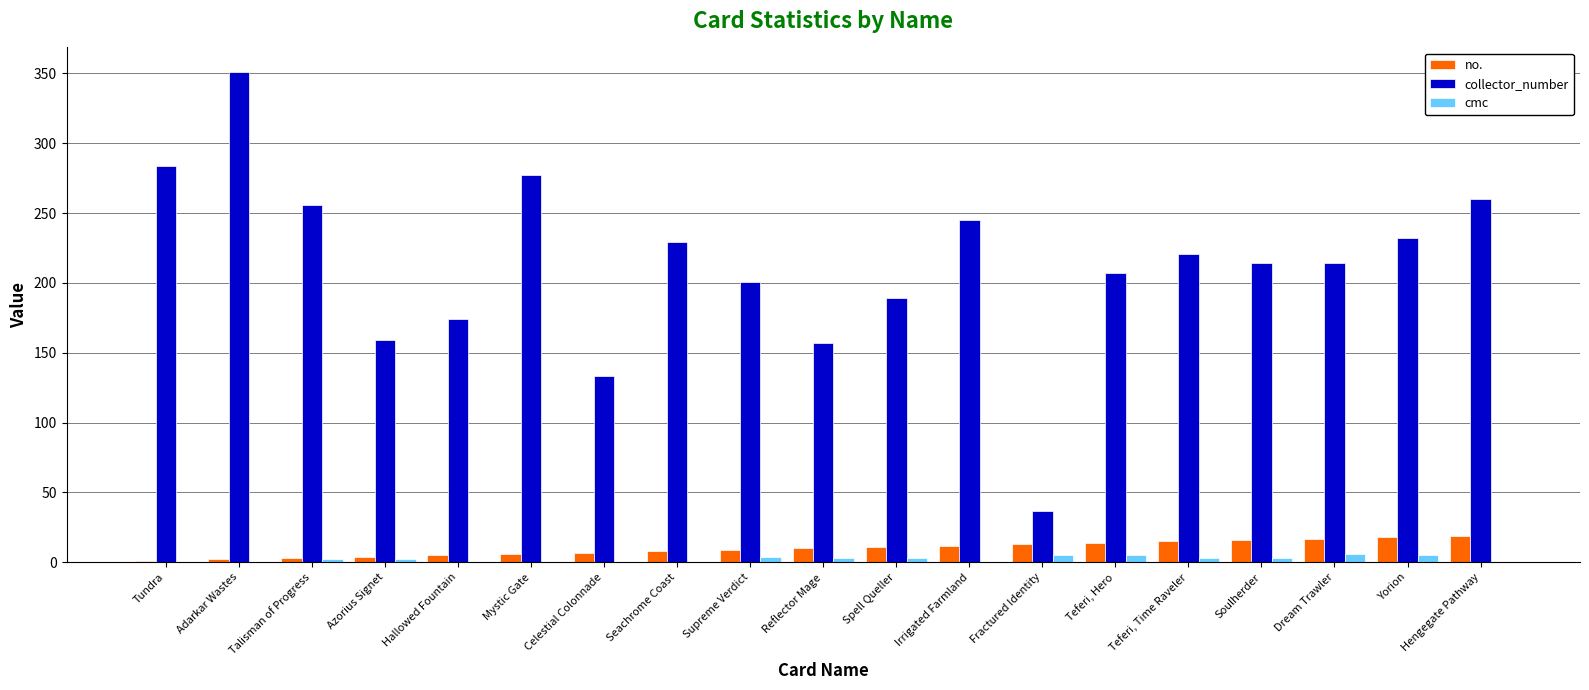

Are the bars grouped side by side (vs. stacked)?

Yes